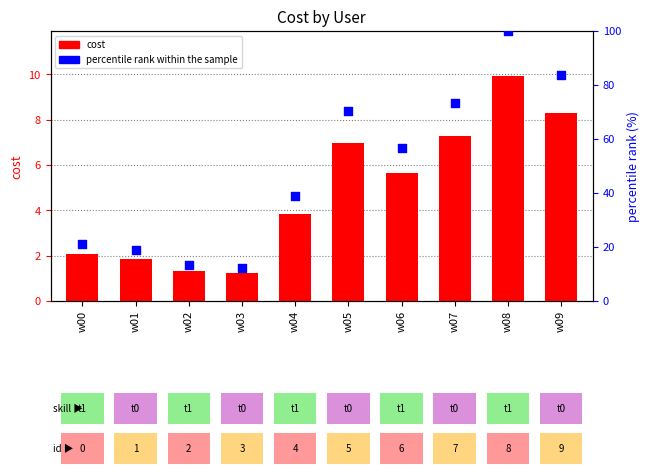

Which series has the largest total across all categories?

percentile rank within the sample